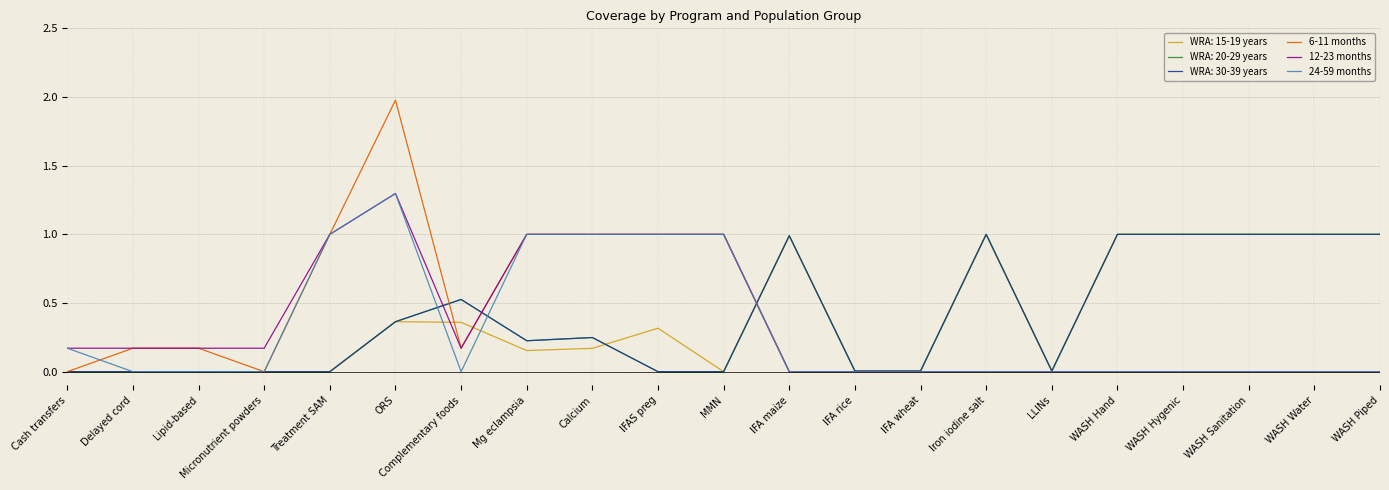

True or false: 24-59 months and 12-23 months cross at least once.

False